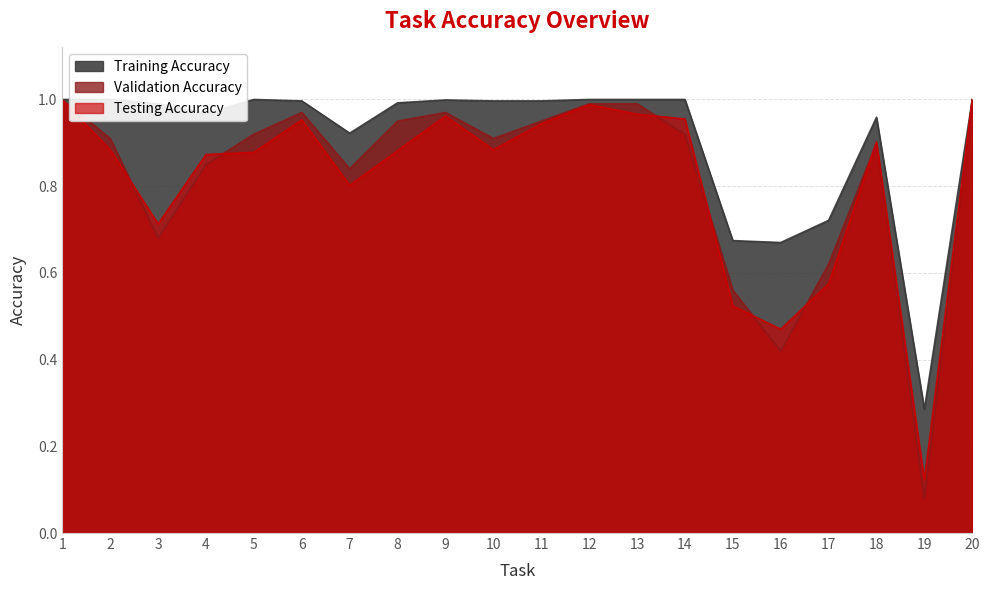

List the series in order of their peak value, lowest first.

Testing Accuracy, Validation Accuracy, Training Accuracy